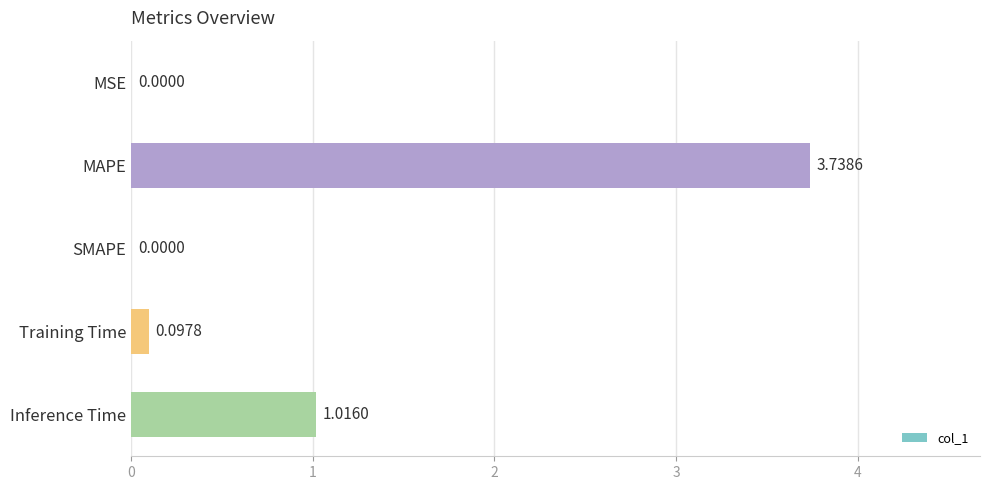

What is the sum of all values?

4.9